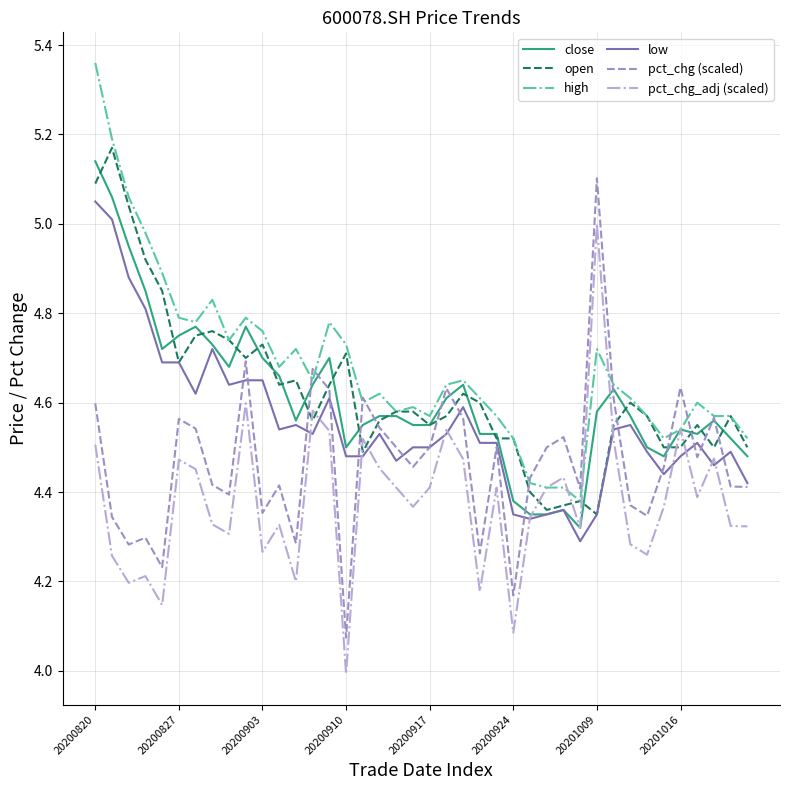

True or false: high and low cross at least once.

False